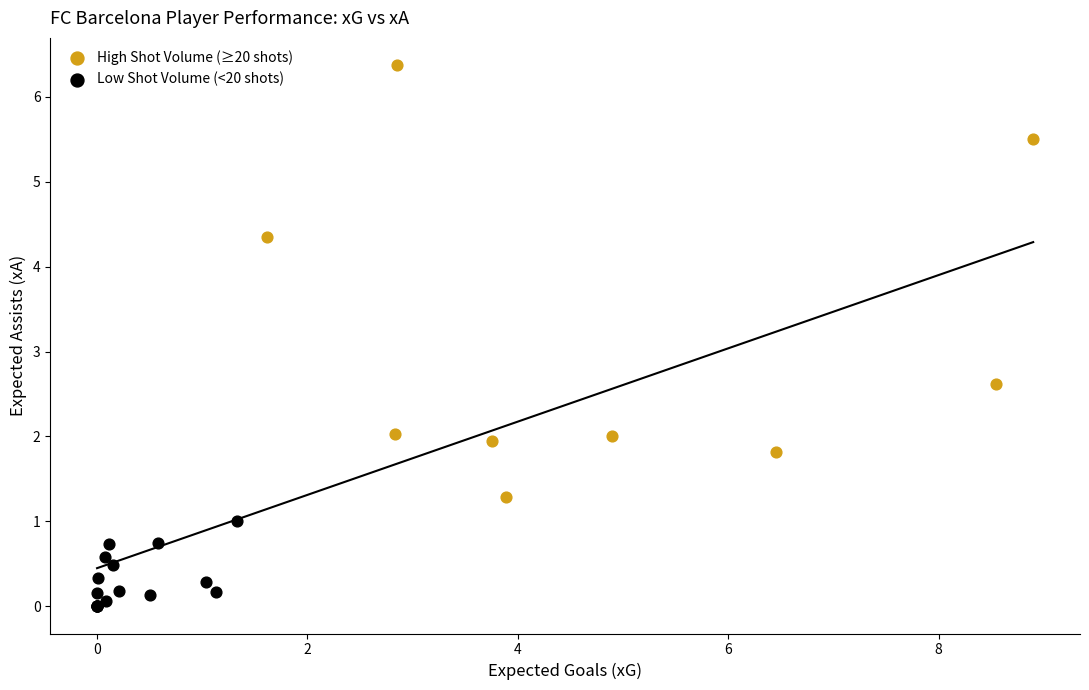

Which series contains the highest Y value?

High Shot Volume (≥20 shots)